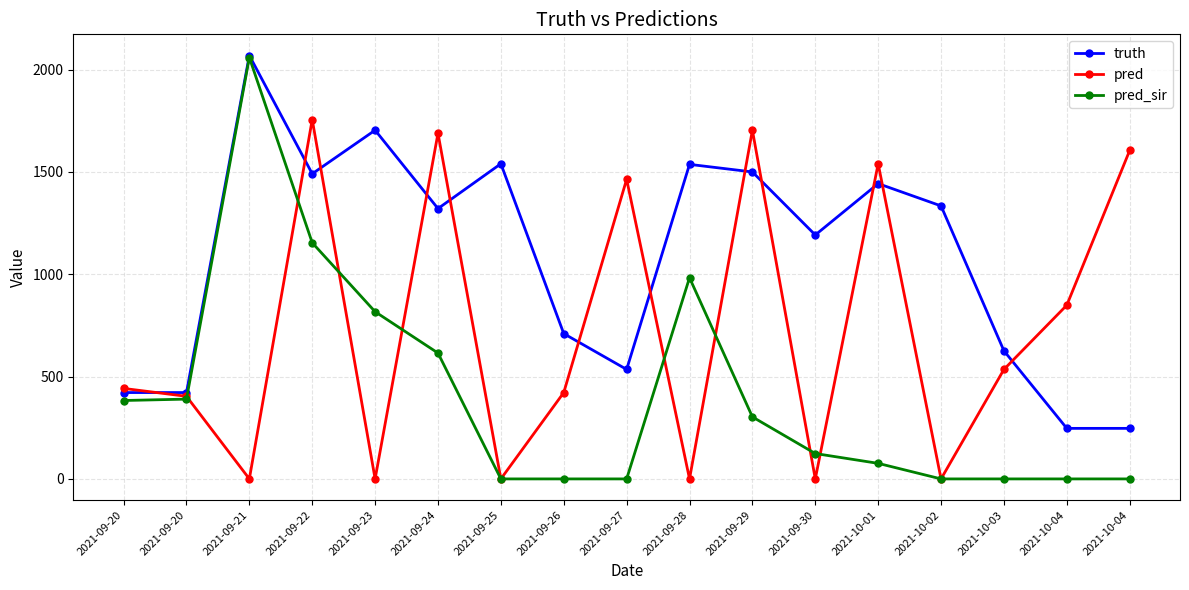

What is the difference between the second highest and minimum values in the pred series?

1704.0